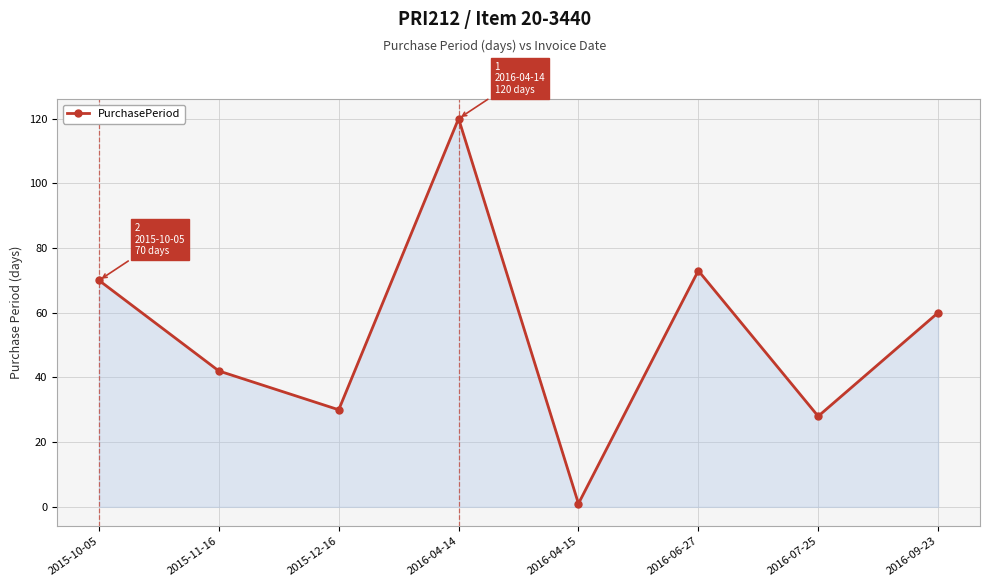

Rank the categories by value from lowest to highest.

2016-04-15, 2016-07-25, 2015-12-16, 2015-11-16, 2016-09-23, 2015-10-05, 2016-06-27, 2016-04-14